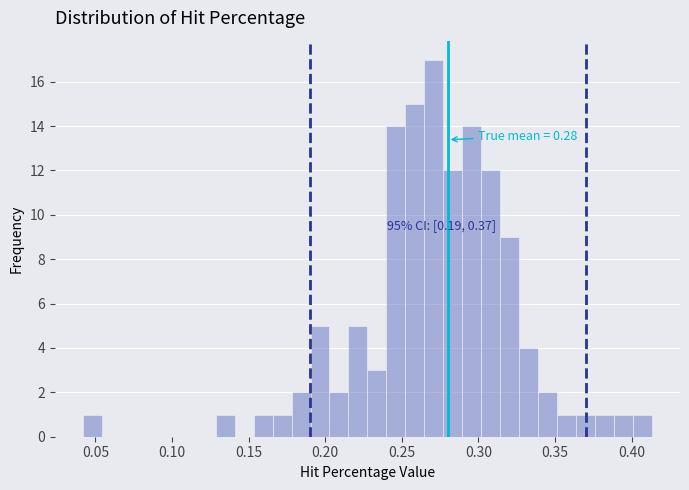

Read against the x-axis, roughly where is the centre of the tallest bar?

0.270